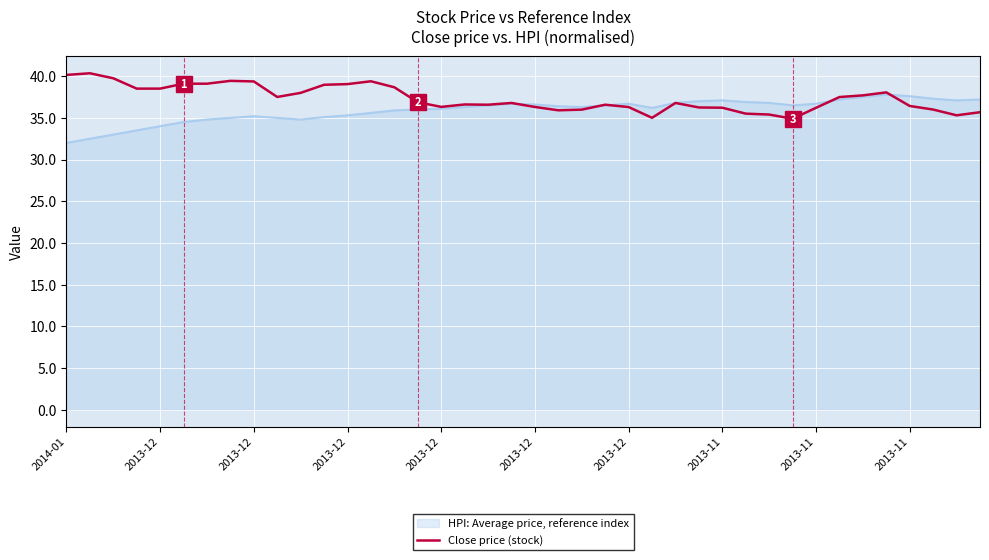

What is the greatest value displayed?

40.4